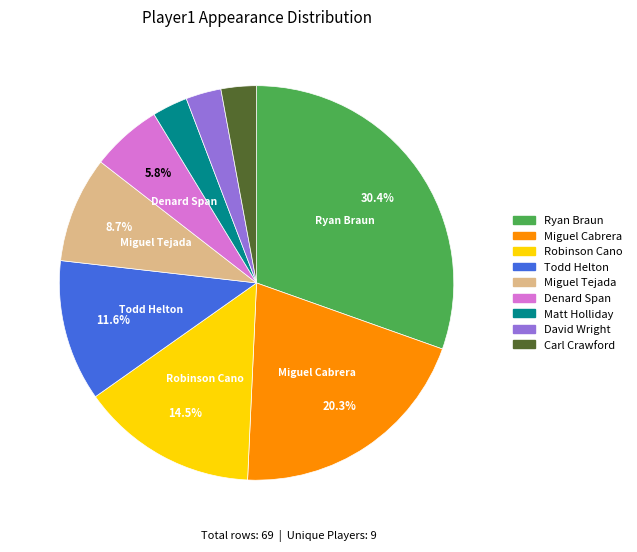

To the nearest percent, what is the difference between the Miguel Cabrera and Denard Span slice percentages?

14%